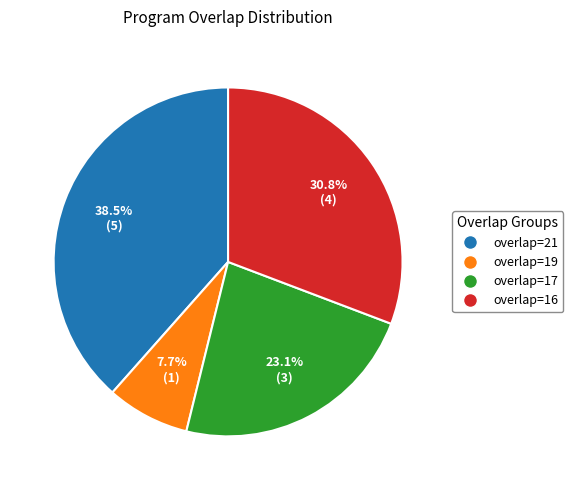

How many segments does this pie chart have?

4